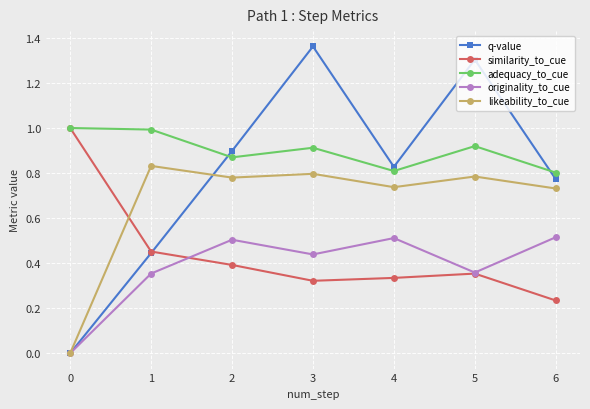

Which series has the largest range (max minus min)?

q-value